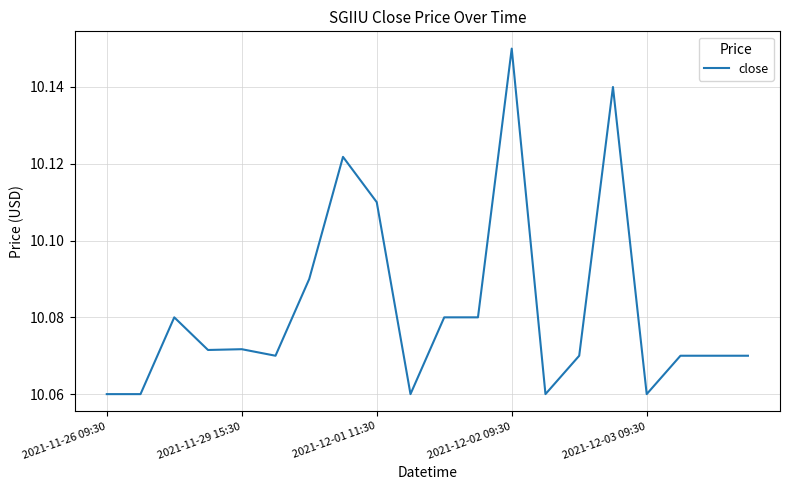

True or false: the data shows 4.3 at 2021-12-02 09:30.

False